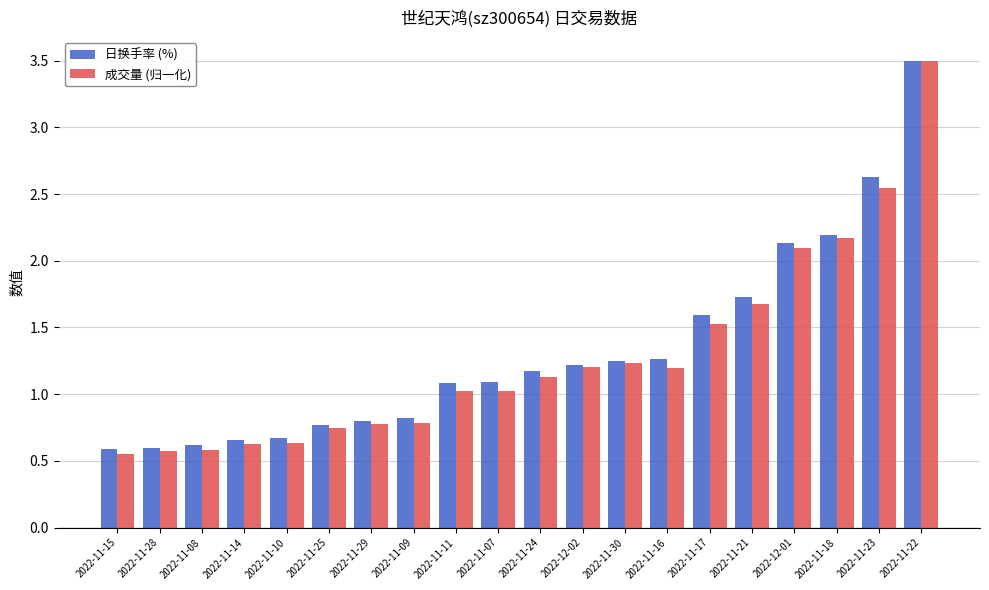

Is the value of 日换手率 (%) at 2022-11-29 greater than the value of 成交量 (归一化) at 2022-11-16?

No